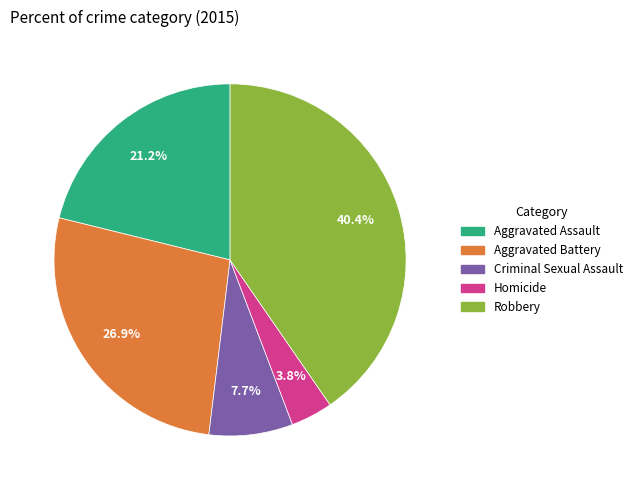

To the nearest percent, what percentage of the pie is Robbery?

40%